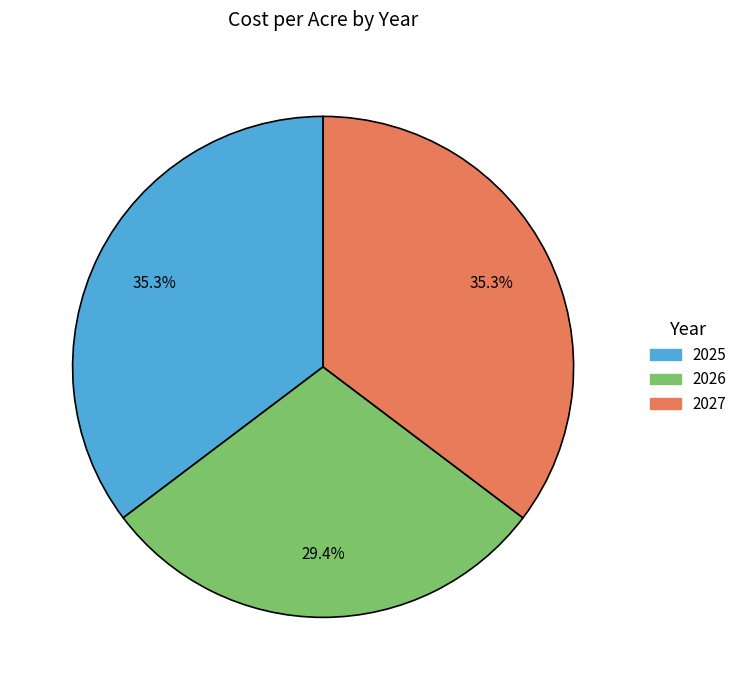

Does 2026 account for over 50% of the chart?

No